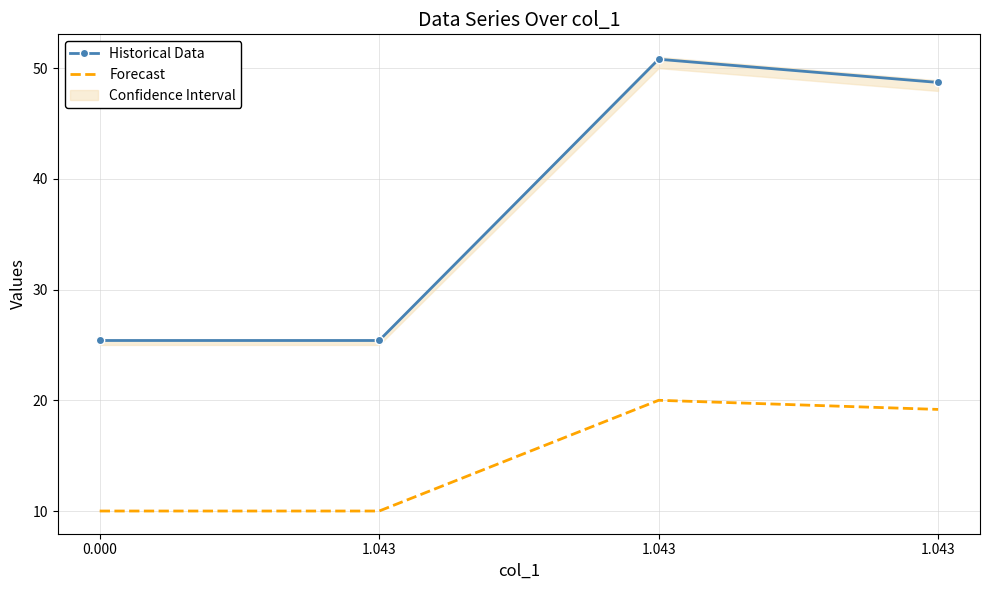

Reading left to right, extract all data points from this chart.

Forecast: 10.0	10.0	20.0	19.2
Historical Data: 25.4	25.4	50.8	48.7